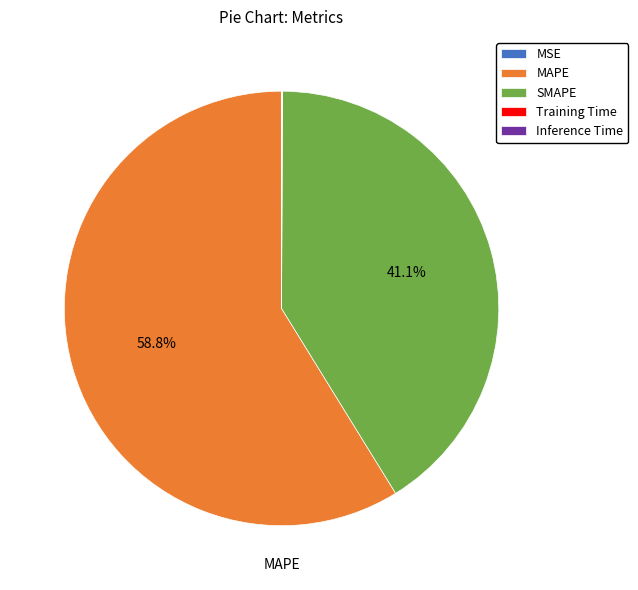

Which category accounts for the majority?

MAPE